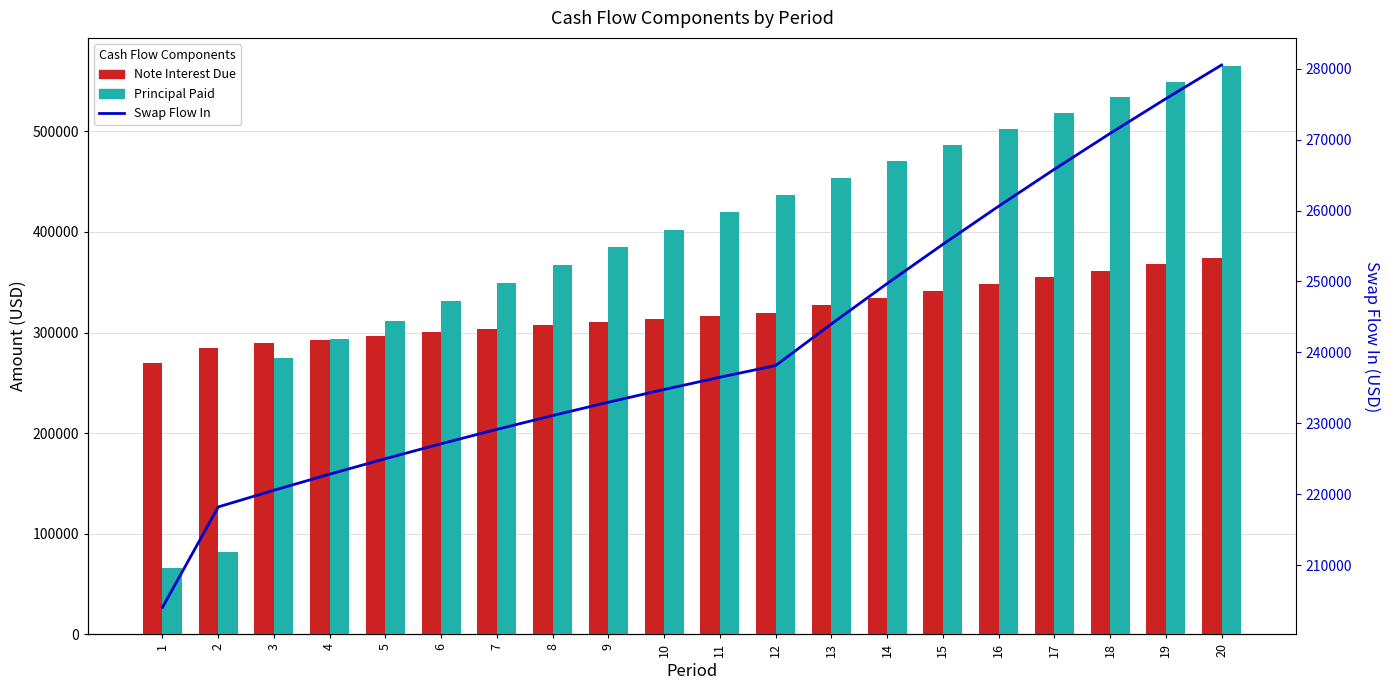

What is the total value across all series at 7?

881880.2